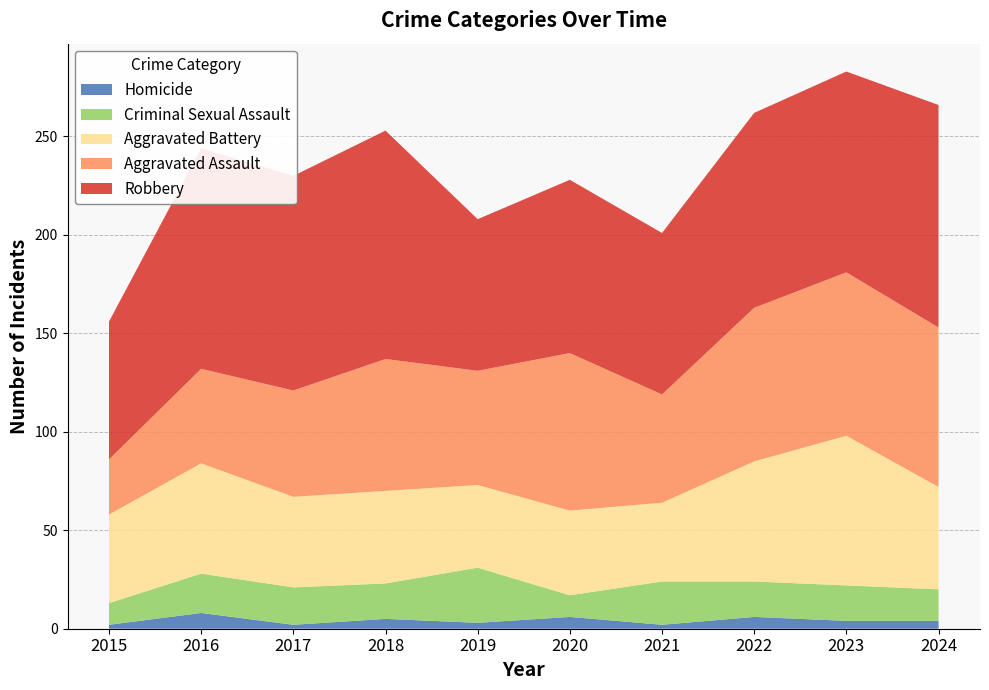

Reading left to right, what are all the values shown in this chart?

Aggravated Assault: 28	48	54	67	58	80	55	78	83	81
Aggravated Battery: 45	56	46	47	42	43	40	61	76	52
Criminal Sexual Assault: 11	20	19	18	28	11	22	18	18	16
Homicide: 2	8	2	5	3	6	2	6	4	4
Robbery: 70	112	109	116	77	88	82	99	102	113